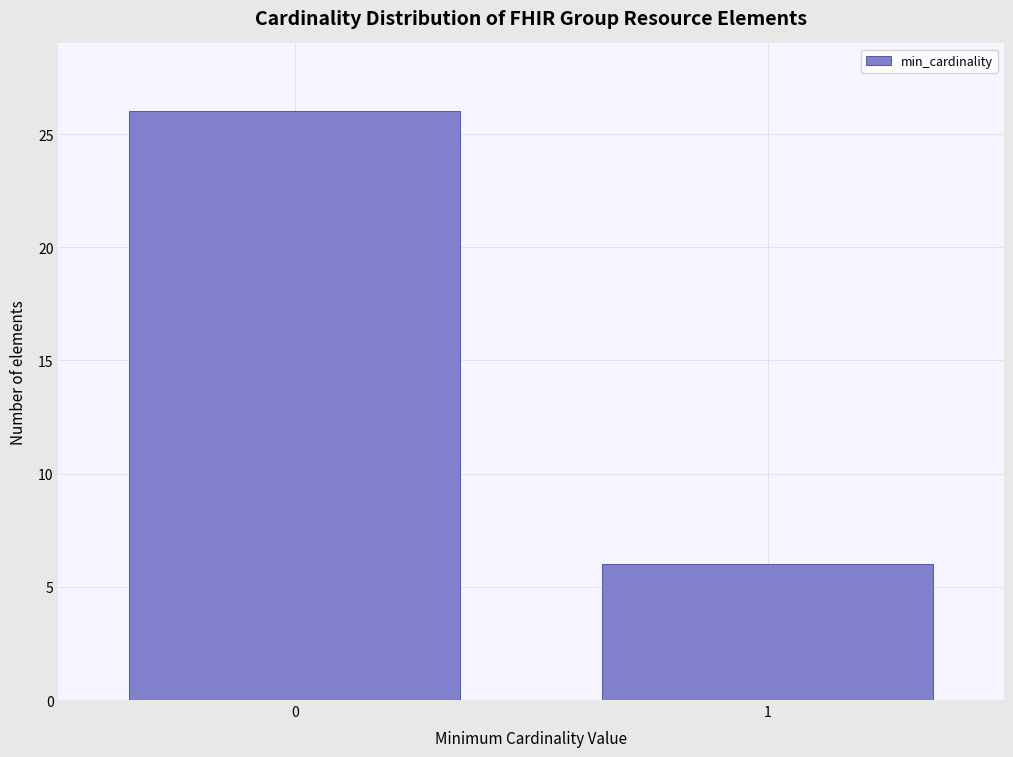

Reading right to left, transcribe all the data shown in this chart.

1=6	0=26